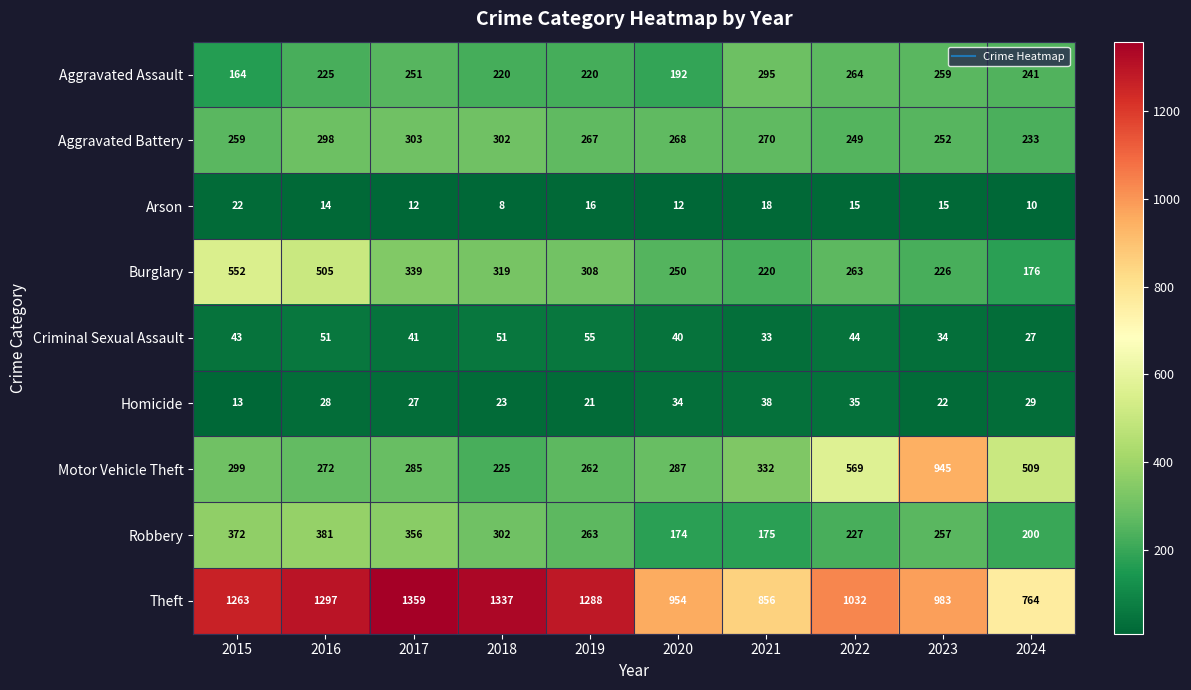

Between 2018 and 2019, which series saw the biggest shift?

Theft